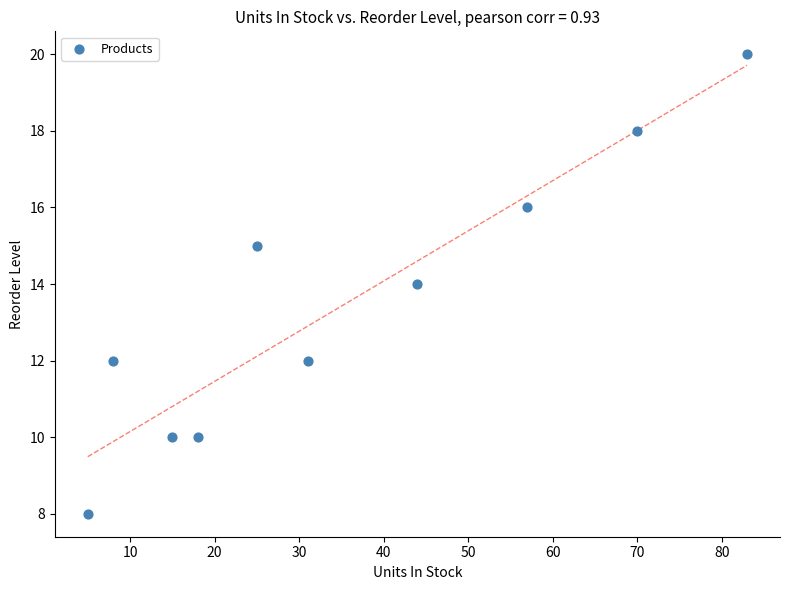

What is the average Y value?

14